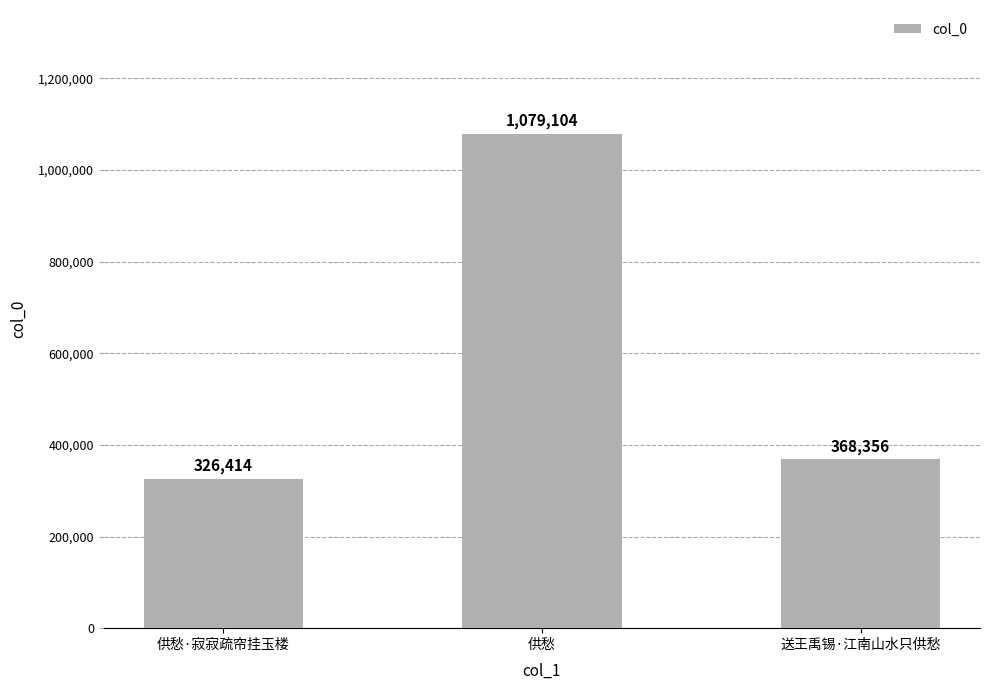

True or false: the data shows 192092 at 供愁·寂寂疏帘挂玉楼.

False